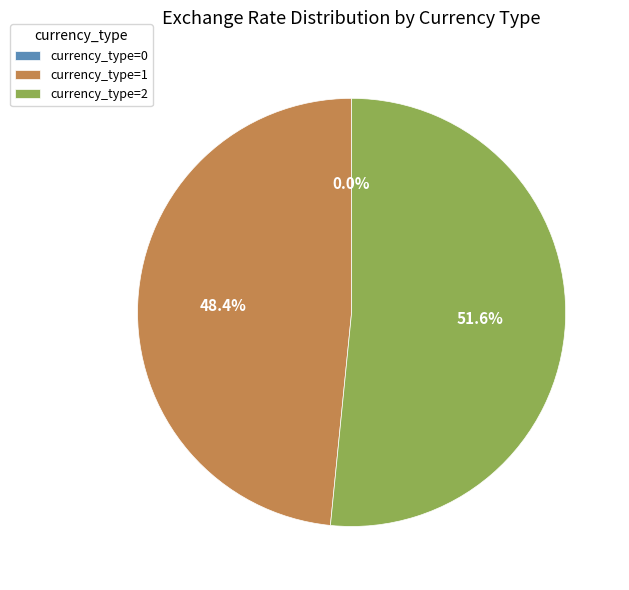

Between currency_type=2 and currency_type=1, which is larger?

currency_type=2